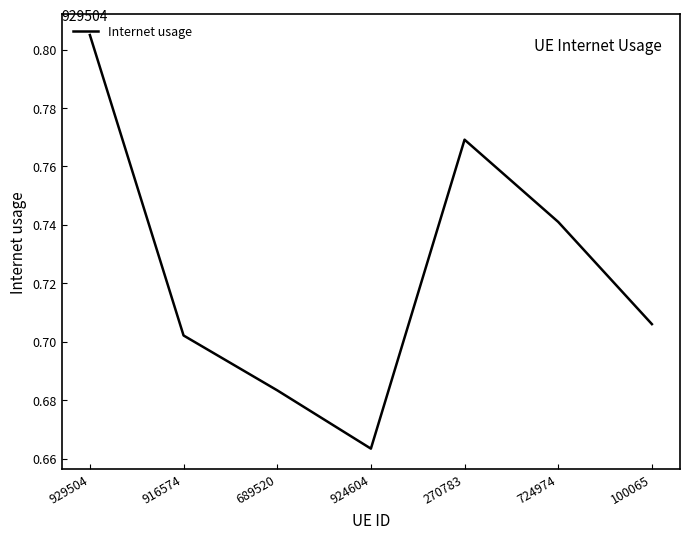

Count the values in the range 0 to 1.

7